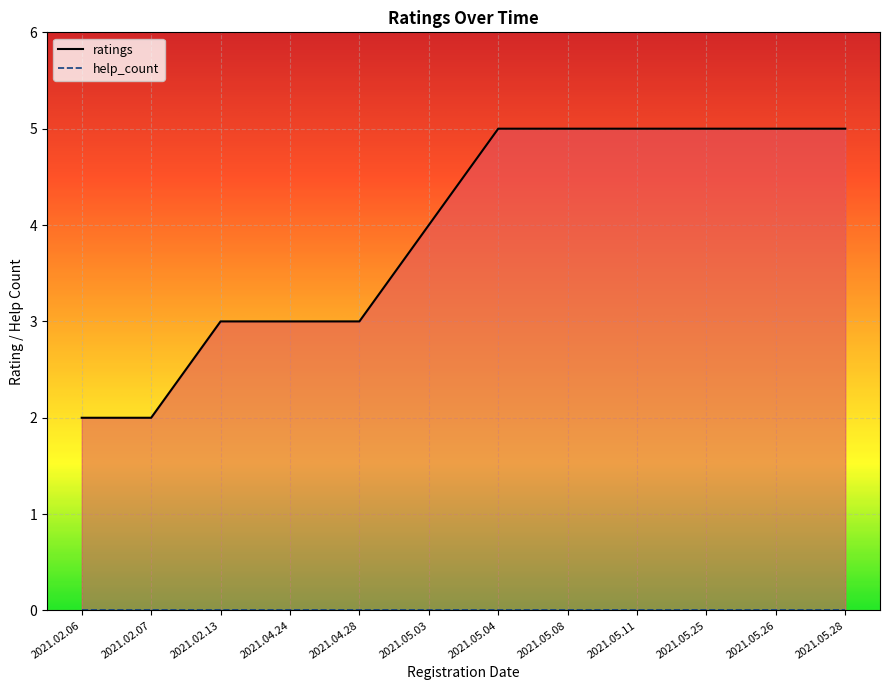

The value at 2021.05.28 is 5. True or false?

True